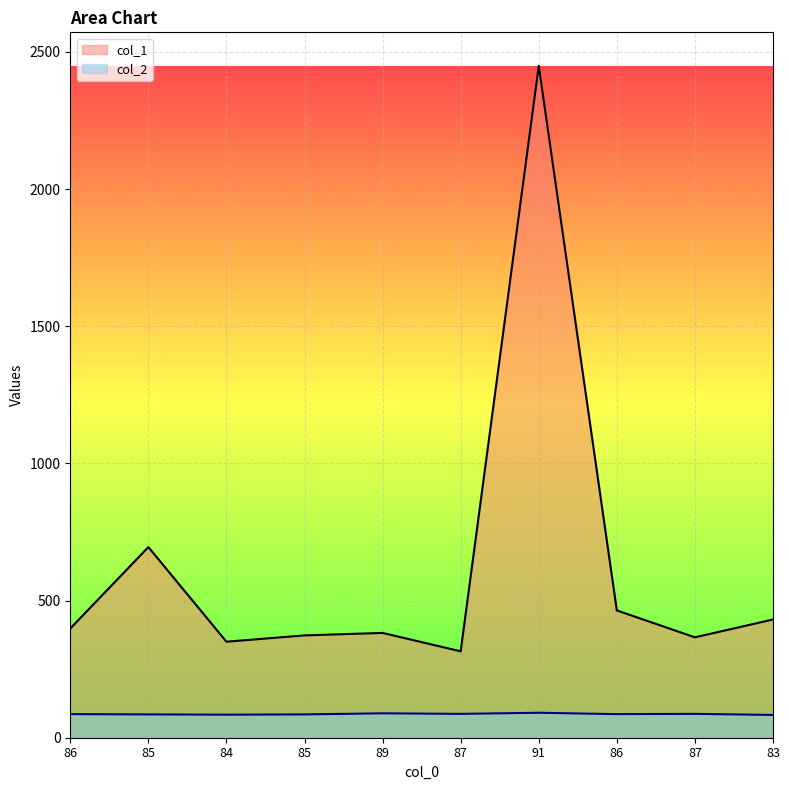

Where is the first local maximum for col_1?

85